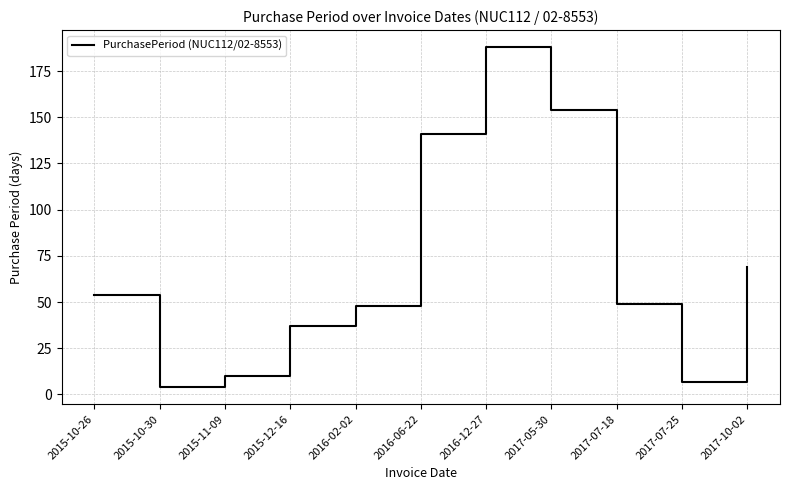

What is the average value?

69